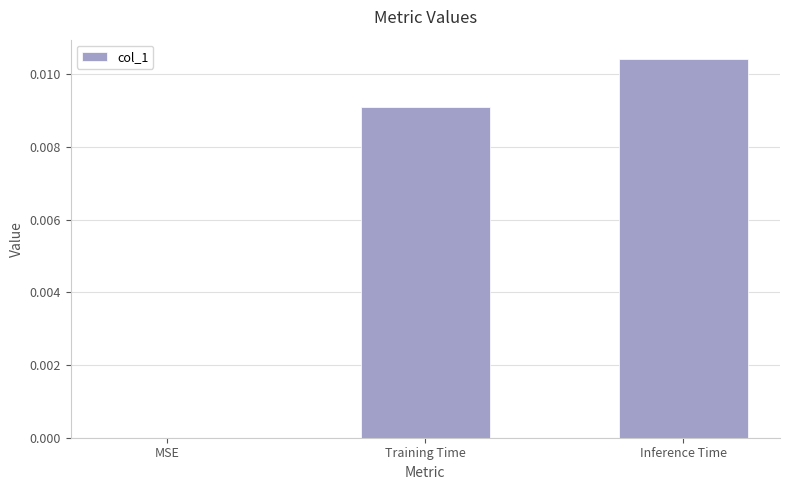

Are the bars horizontal?

No